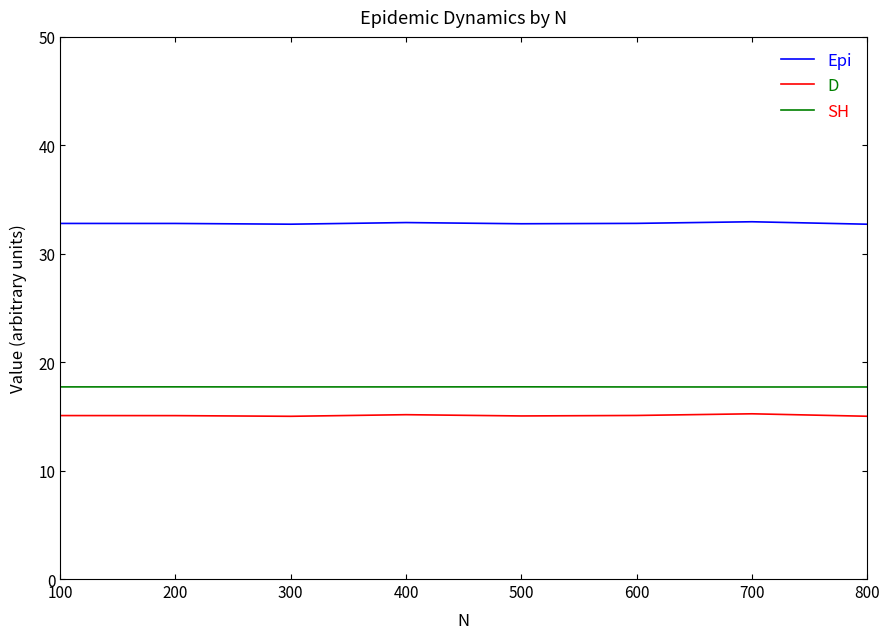

At 600, list the series in order from largest to smallest.

Epi, SH, D